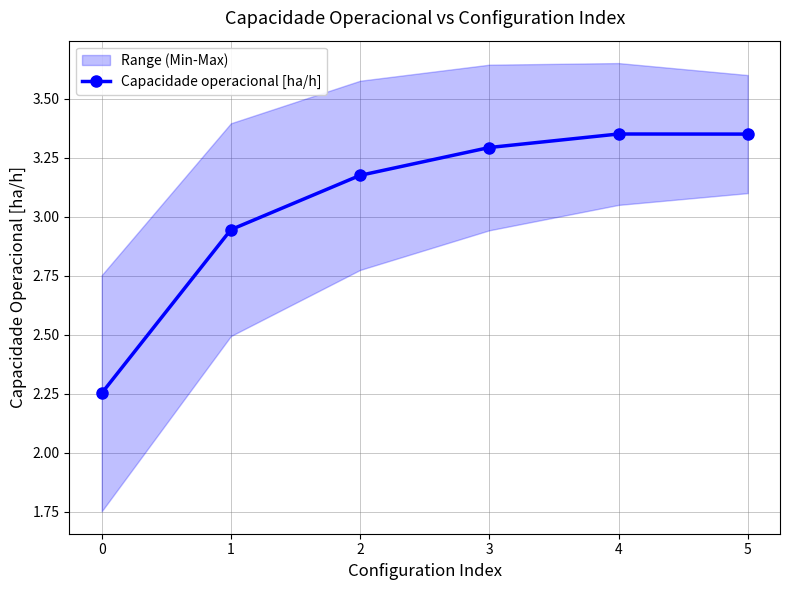

Read the value at 2.

3.2